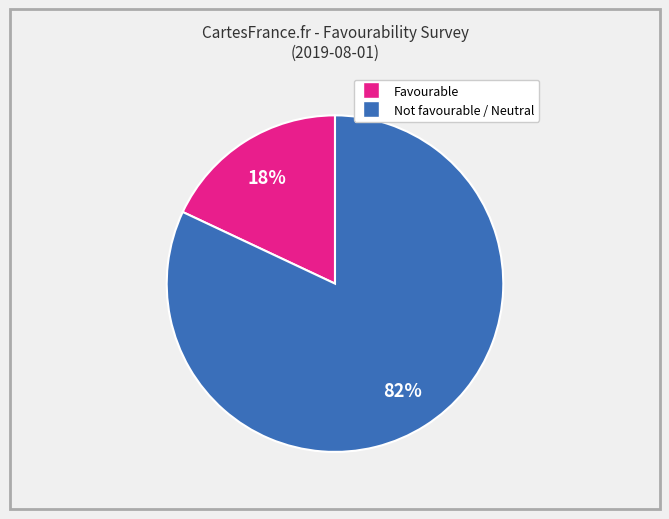

Is there a majority slice in this chart?

Yes